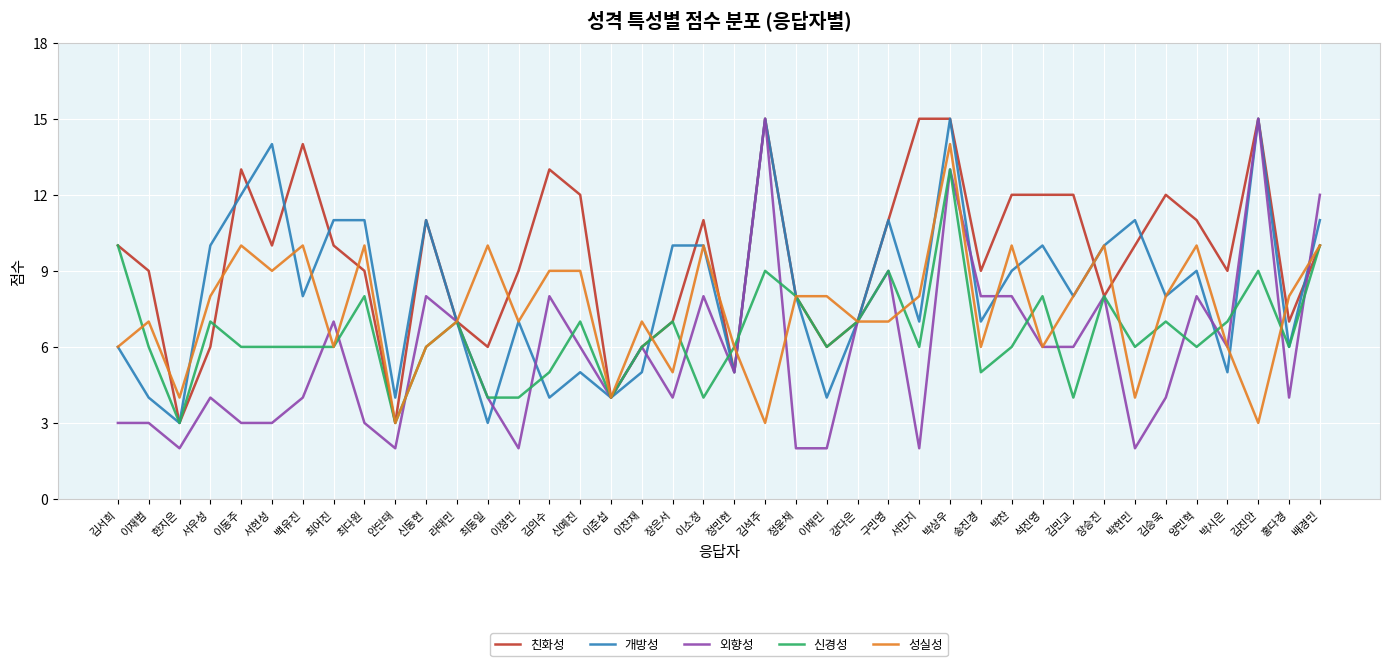

At 박찬, list the series in order from largest to smallest.

친화성, 성실성, 개방성, 외향성, 신경성